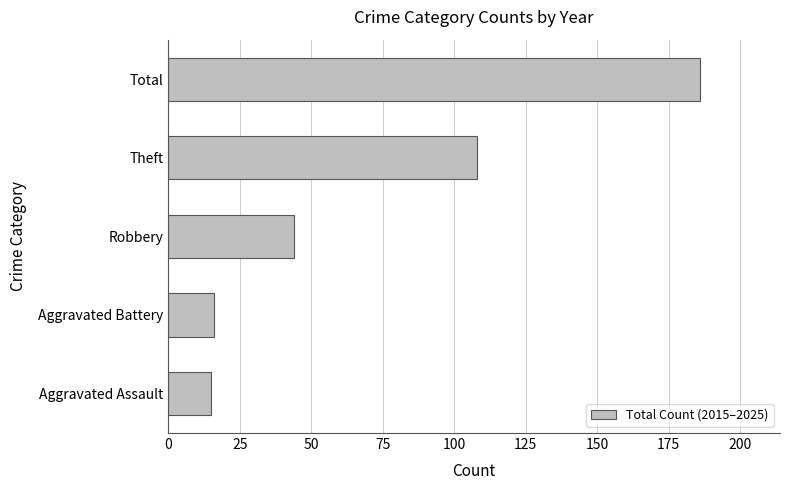

Does the chart contain stacked bars?

No